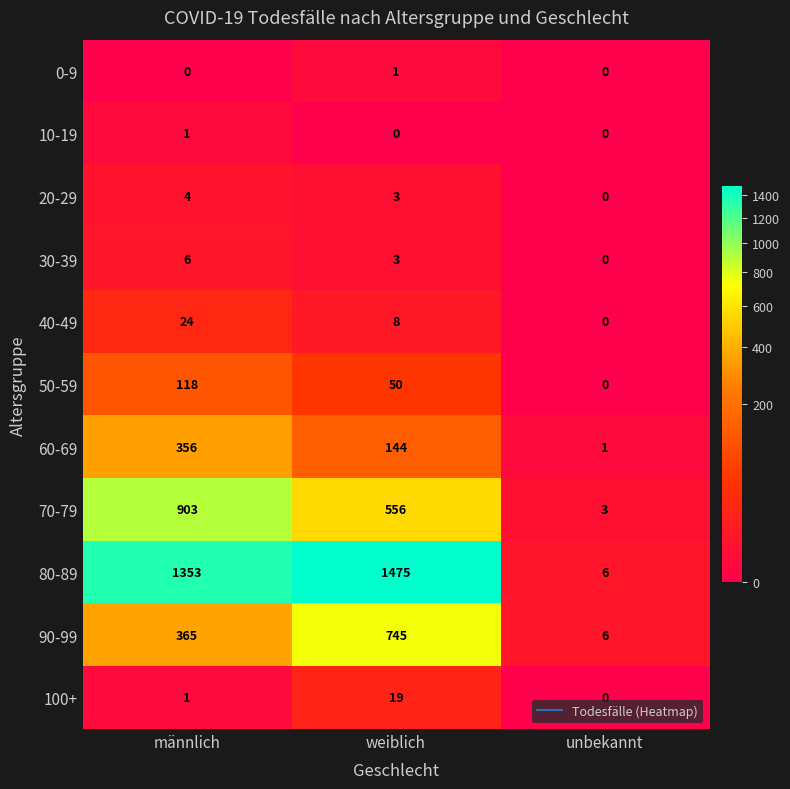

Between männlich and unbekannt, which series saw the biggest shift?

80-89